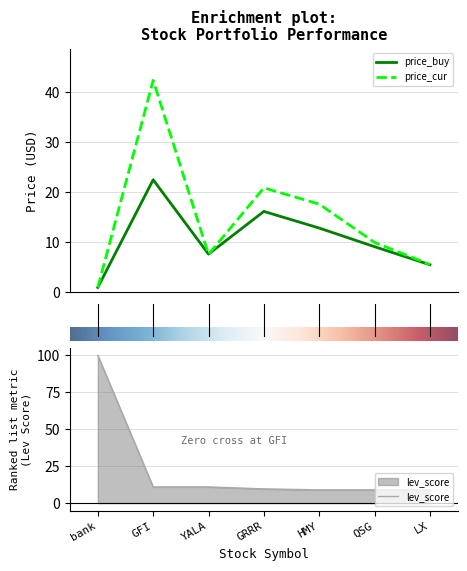

How many data points in lev_score are above 9?

4